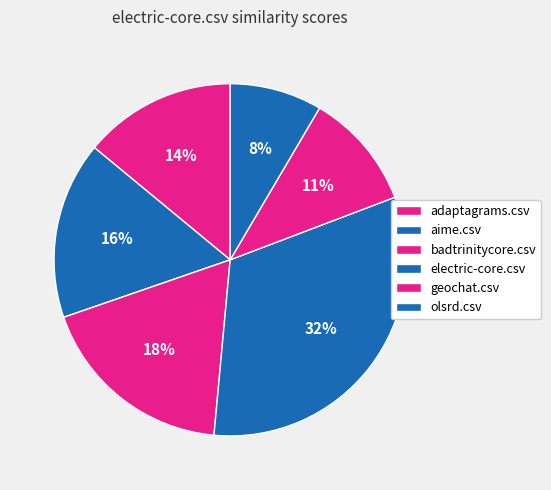

Is it true that geochat.csv is 5% of the pie?

False